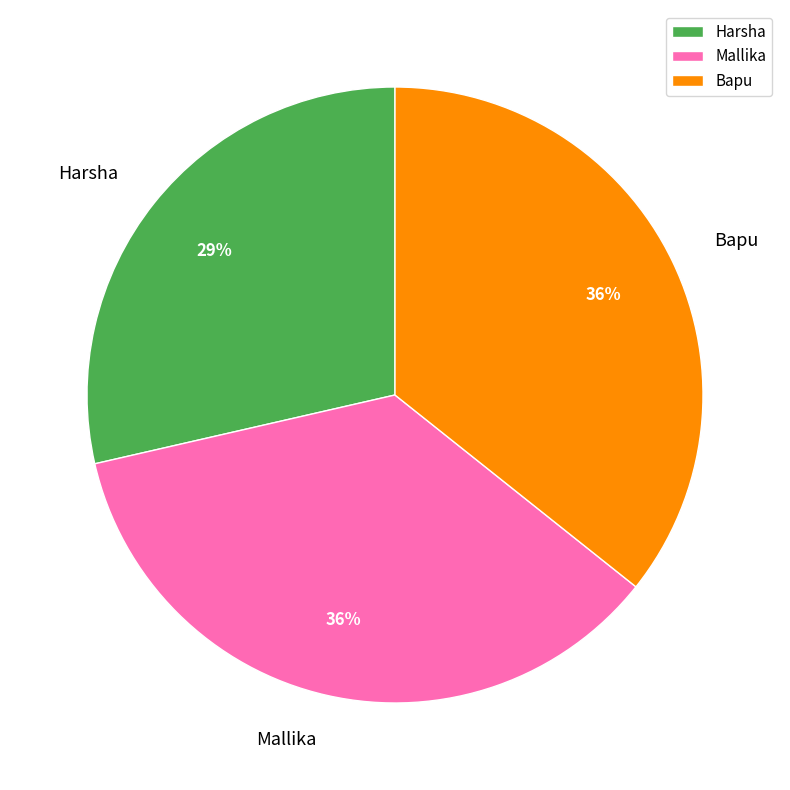

To the nearest percent, what percentage of the pie is Mallika?

36%